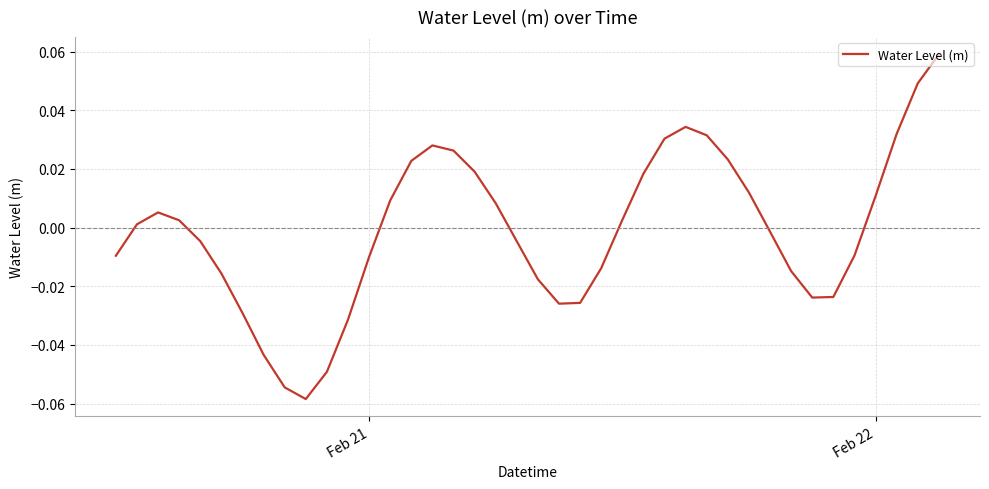

Does the chart have visible grid lines?

Yes